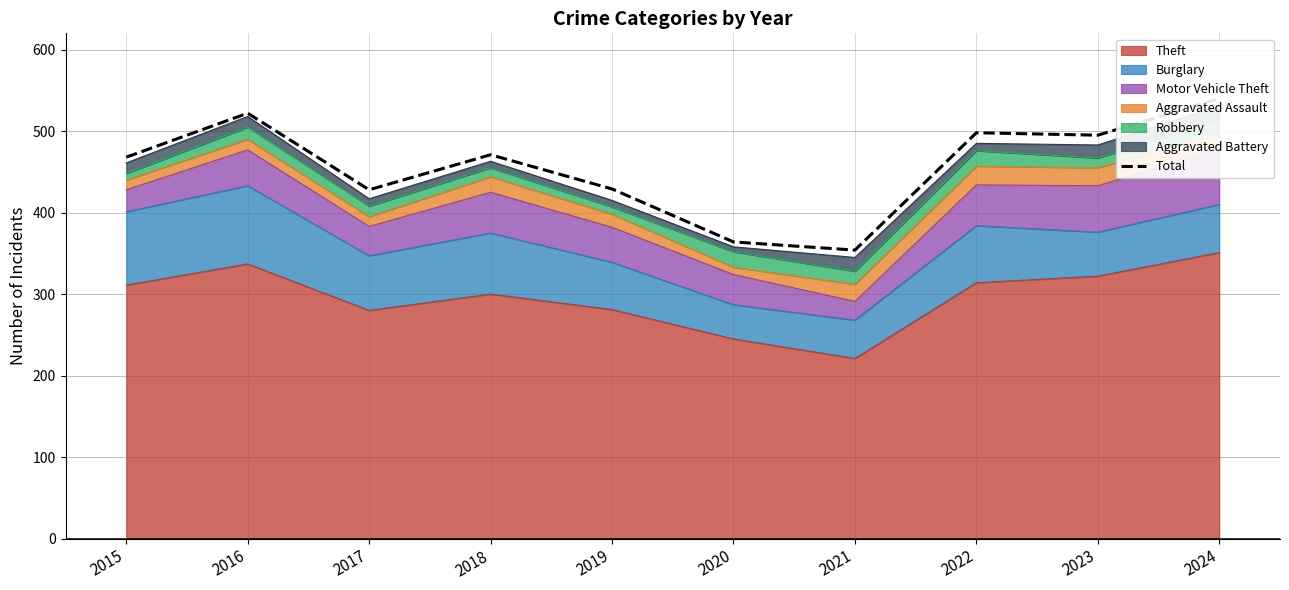

How many lines are shown in the chart?

1